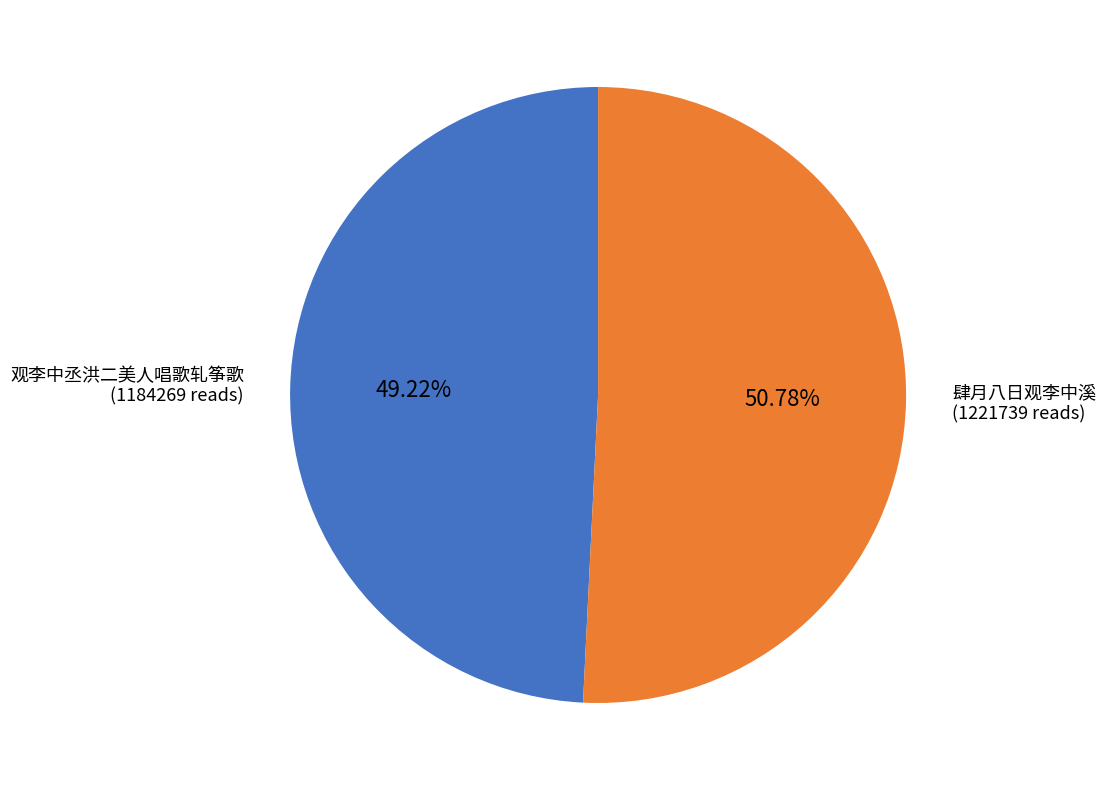

What is the majority slice?

肆月八日观李中溪